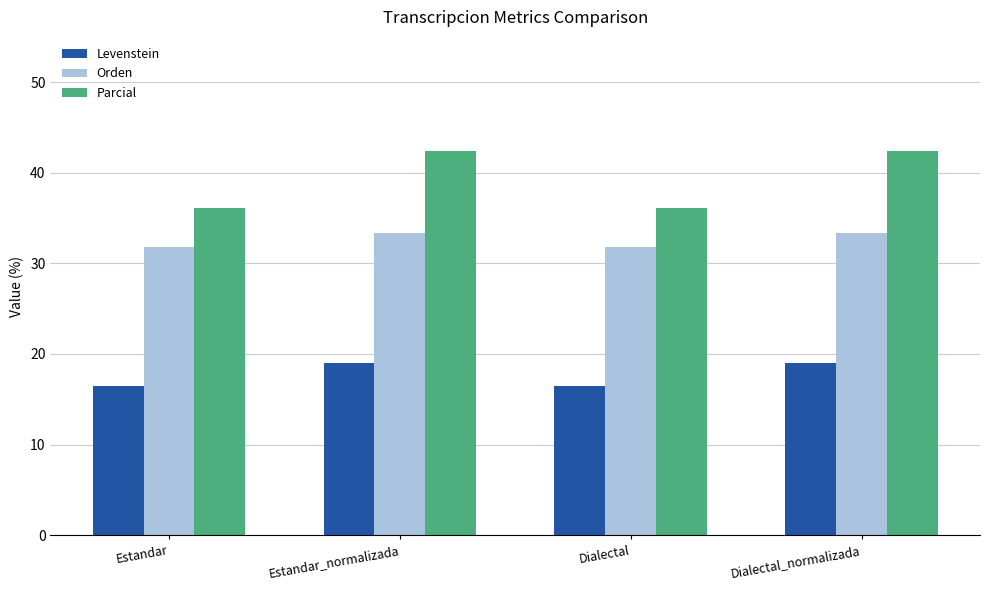

Which series has the widest spread of values?

Parcial